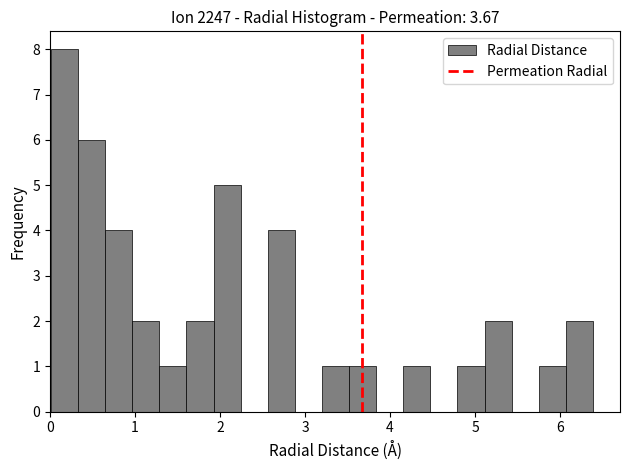

Read against the x-axis, roughly where is the centre of the tallest bar?

0.2